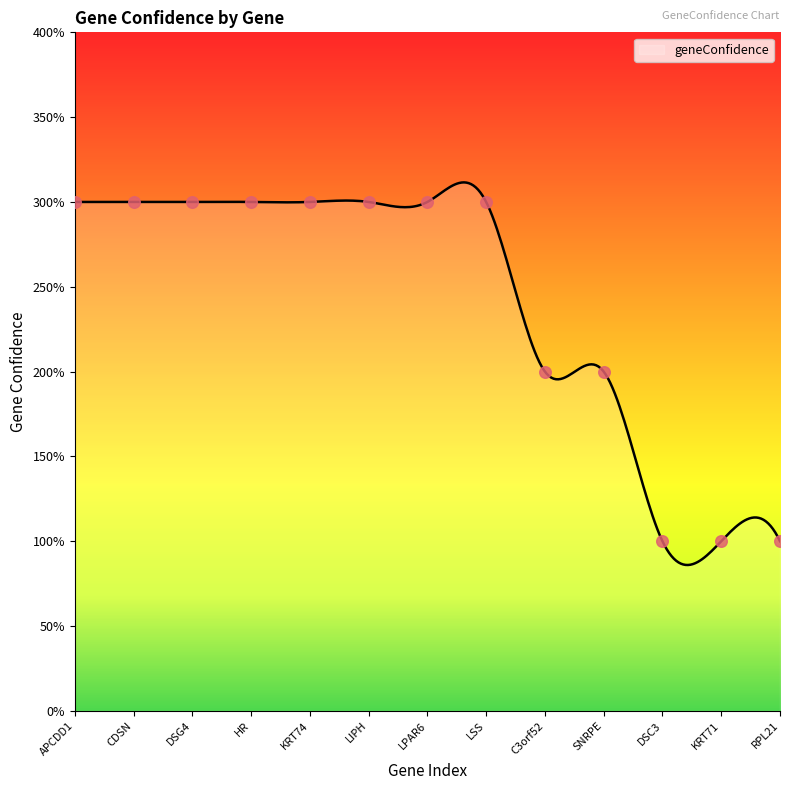

What is the ratio of the value at DSC3 to the value at RPL21?

1.0